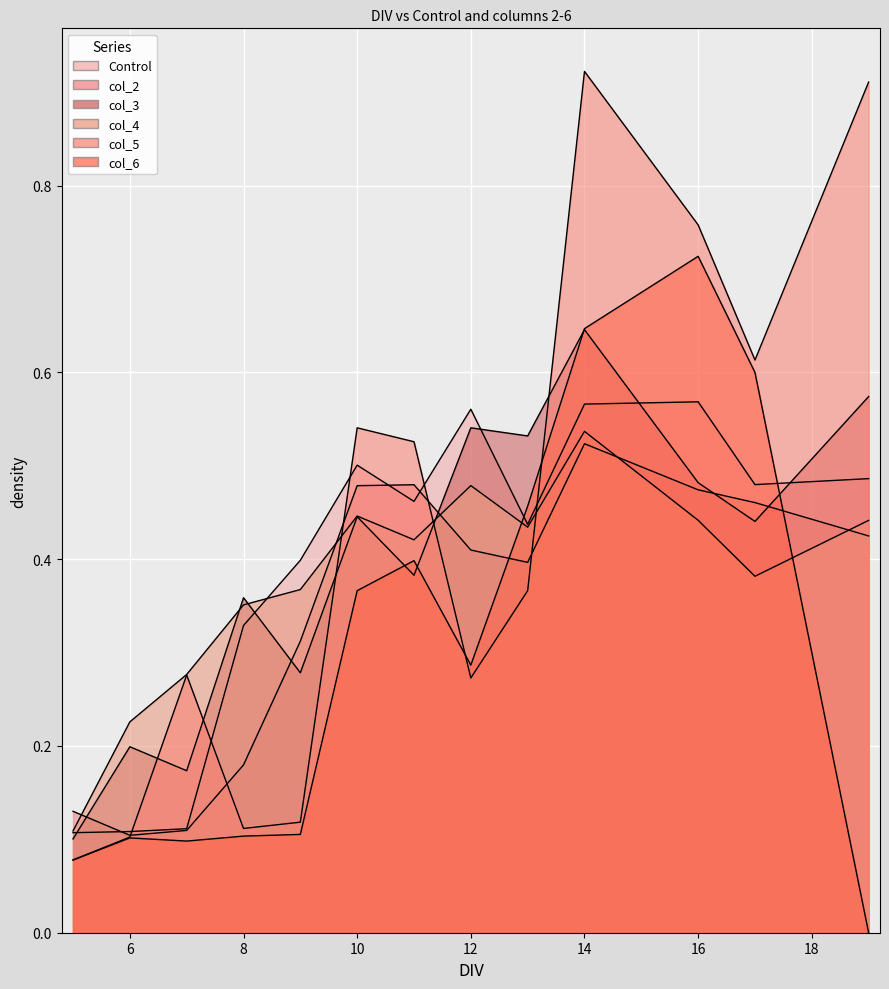

What is the total value across all series at 17?

3.0